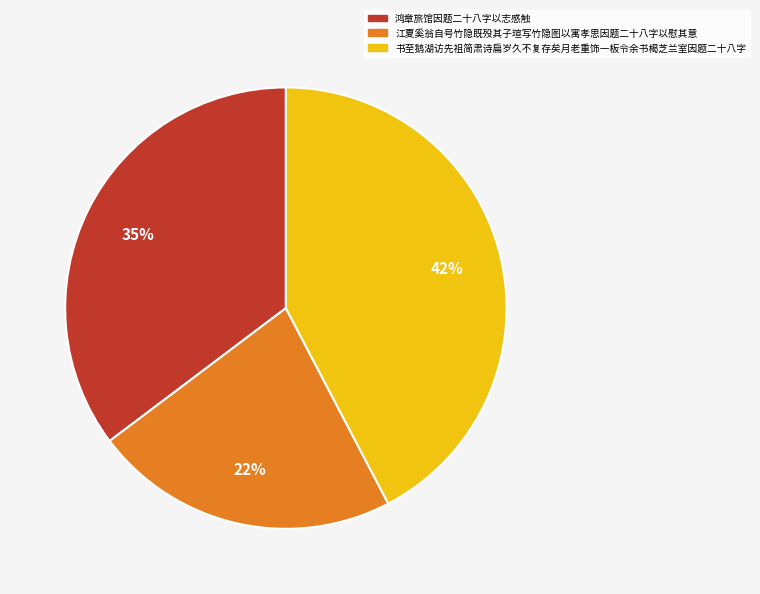

To the nearest percent, what portion does 鸿章旅馆因题二十八字以志感触 represent?

35%